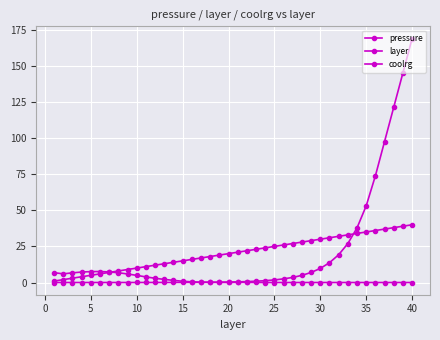

What is the difference between the second highest and second lowest values in the pressure series?

145.2